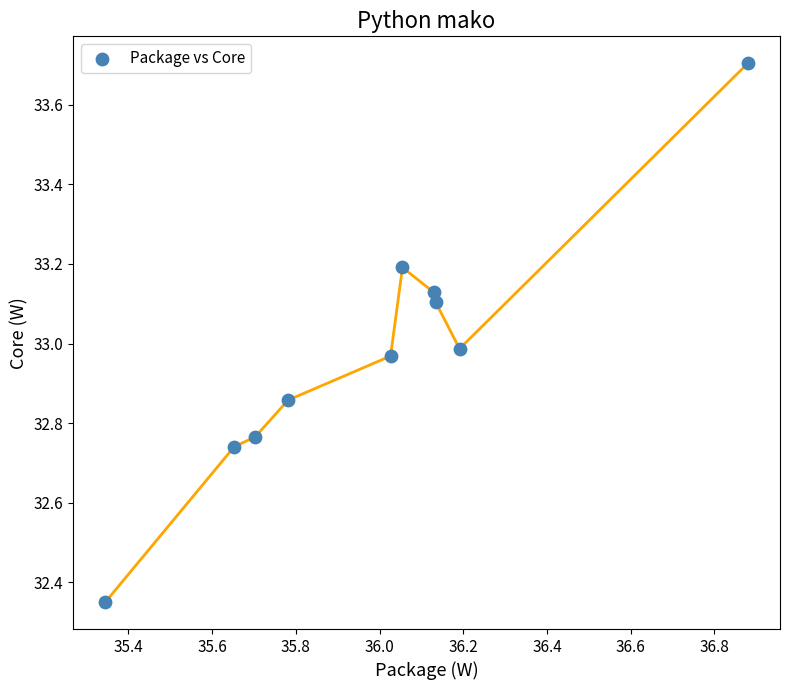

What is the range of X values (max minus min)?

1.5